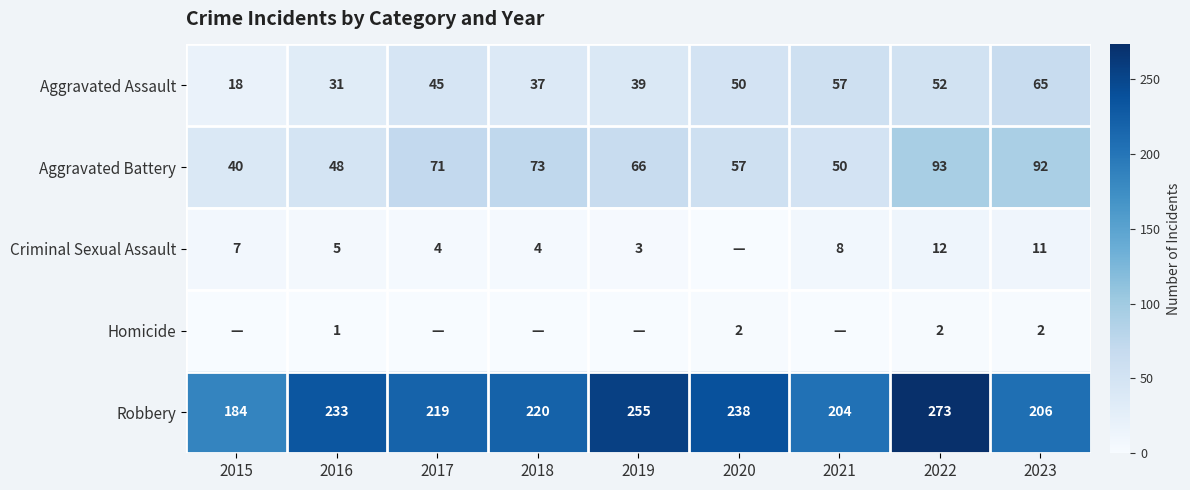

The Homicide series shows 3 at 2022. True or false?

False